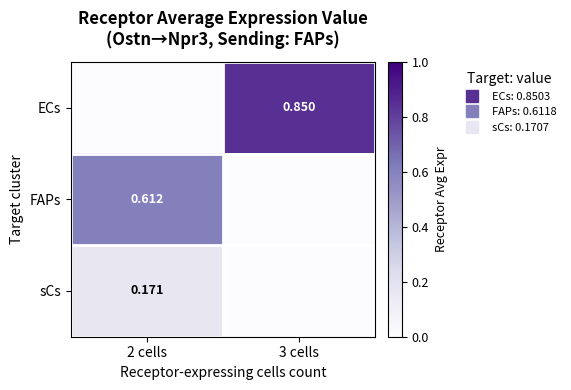

Rank the categories by ECs value from lowest to highest.

2 cells, 3 cells